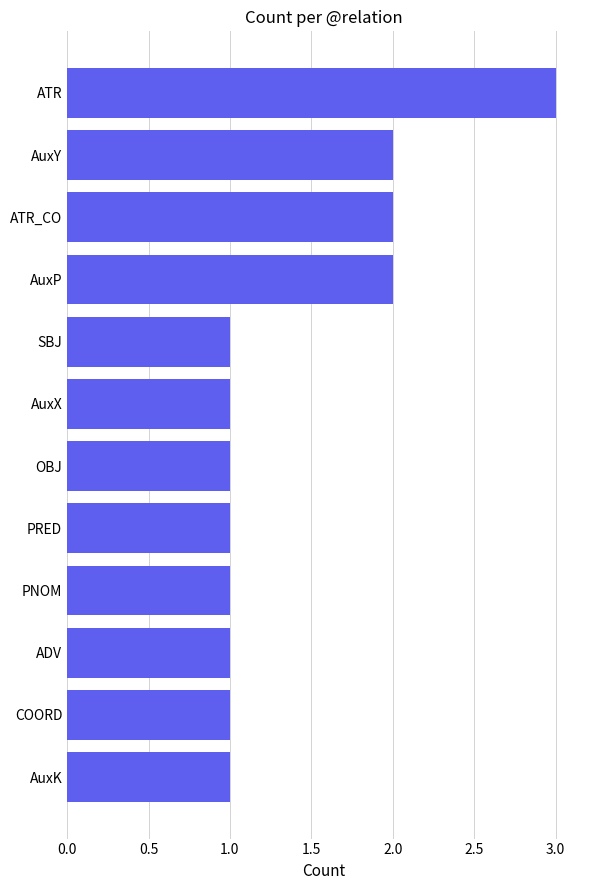

What is the minimum value shown in the chart?

1